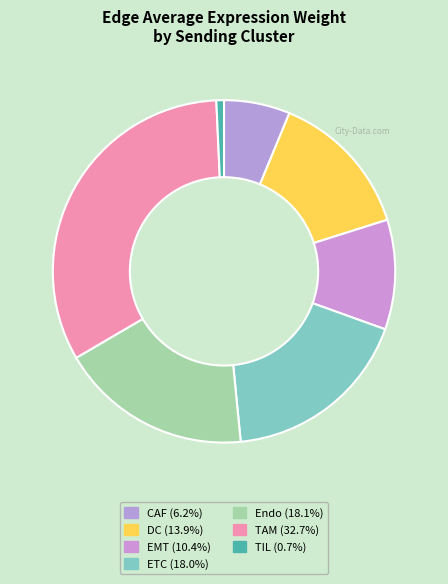

What is the total percentage of TIL and TAM?

33.4%